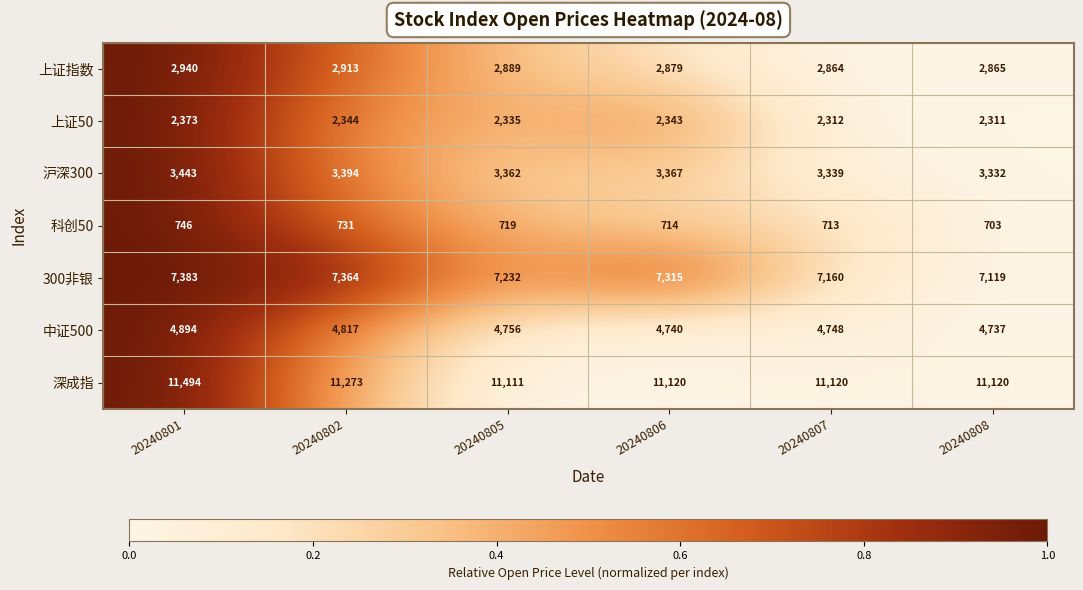

What is the greatest value displayed?

11494